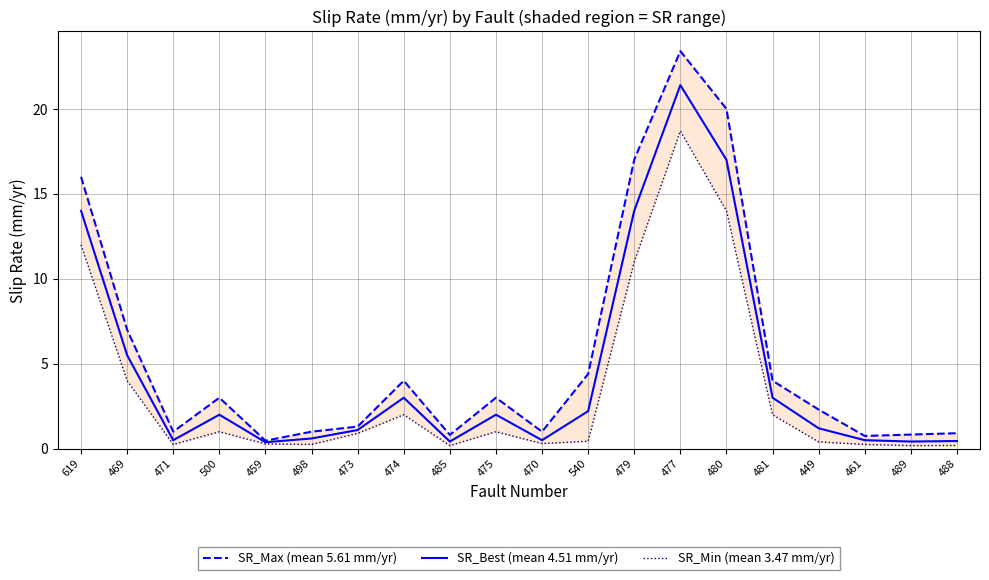

Which series has the largest total across all categories?

SR_Max (mean 5.61 mm/yr)